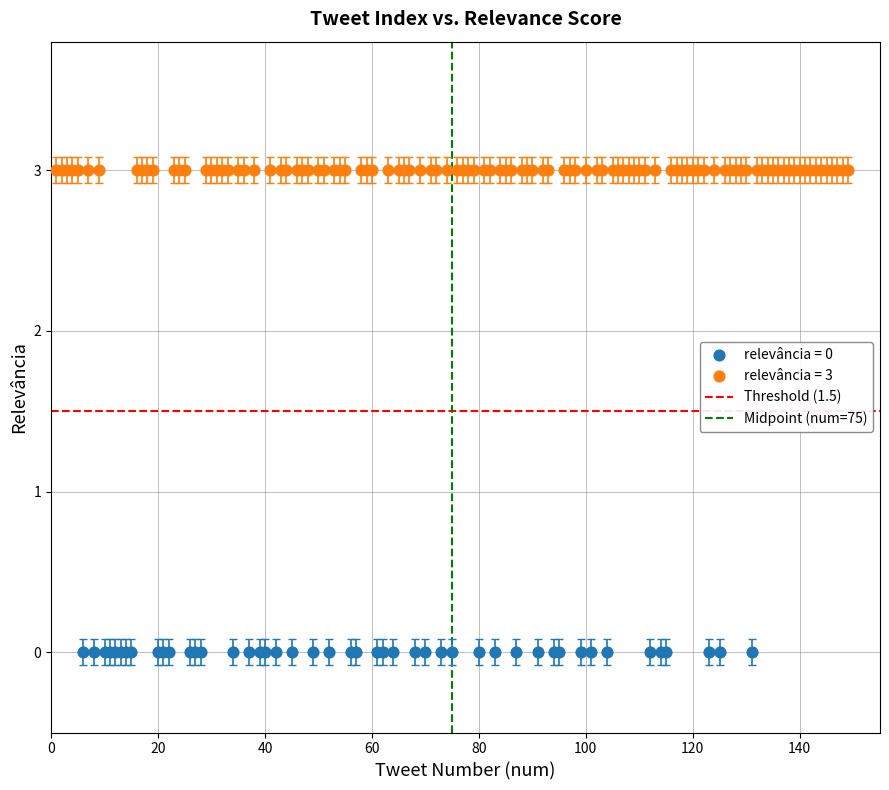

Which series reaches the minimum Y coordinate?

relevância = 0